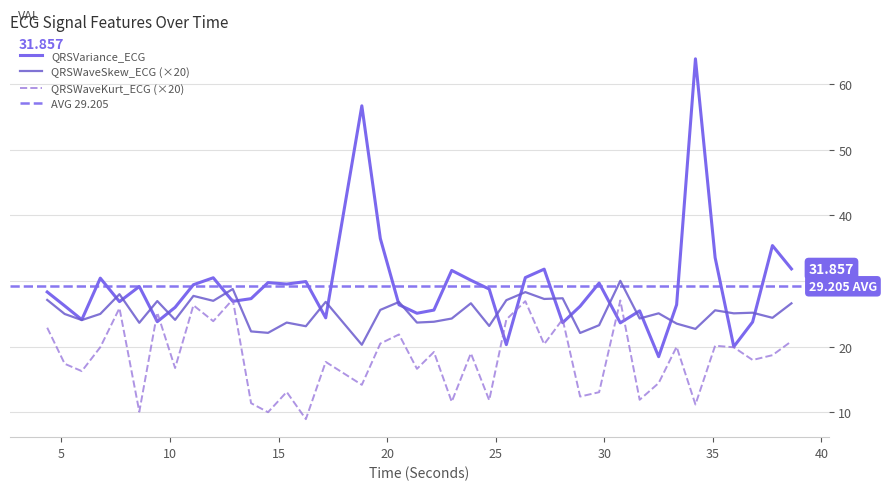

Reading left to right, list all the values displayed in this chart.

QRSVariance_ECG: 28.3	26.2	24.1	30.4	26.9	29.2	23.8	26.0	29.4	30.5	26.9	27.3	29.8	29.5	29.9	24.4	56.7	36.5	26.4	25.1	25.6	31.6	30.1	28.8	20.3	30.5	31.8	23.7	26.2	29.7	23.6	25.5	18.5	26.4	63.9	33.6	20.0	23.8	35.4	31.9
QRSWaveSkew_ECG: 27.1	25.0	24.1	25.0	28.0	23.6	27.0	24.1	27.7	27.0	28.8	22.3	22.1	23.7	23.1	26.8	20.3	25.6	26.8	23.7	23.8	24.3	26.6	23.2	27.1	28.3	27.3	27.4	22.1	23.3	30.0	24.3	25.1	23.5	22.7	25.5	25.1	25.2	24.4	26.6
QRSWaveKurt_ECG: 22.9	17.4	16.3	19.9	25.9	10.1	25.2	16.8	26.3	23.9	27.2	11.4	10.0	13.1	9.0	17.7	14.2	20.5	21.9	16.6	19.2	11.6	19.0	11.8	24.1	26.9	20.4	24.2	12.4	13.1	27.0	11.9	14.5	20.0	11.2	20.2	19.9	18.0	18.7	20.8